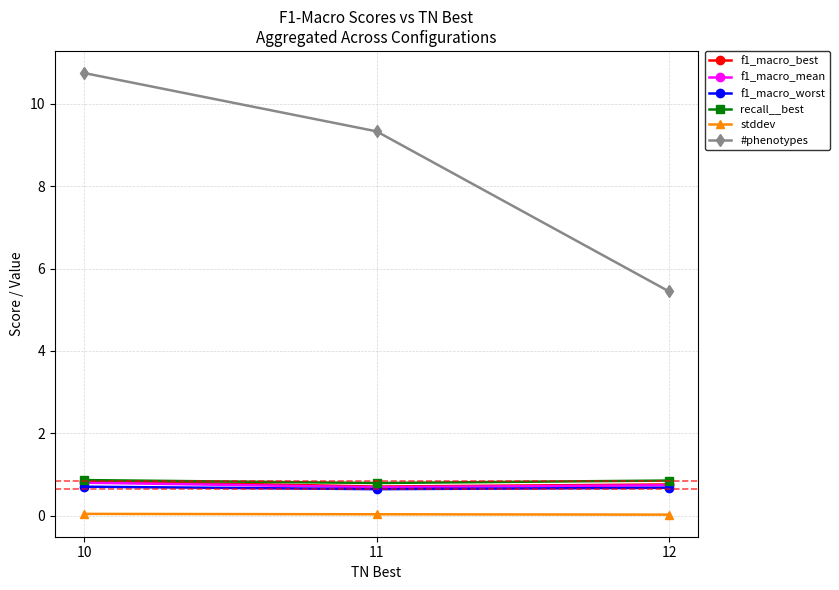

True or false: f1_macro_best has a value of 0.8 at 10.

True